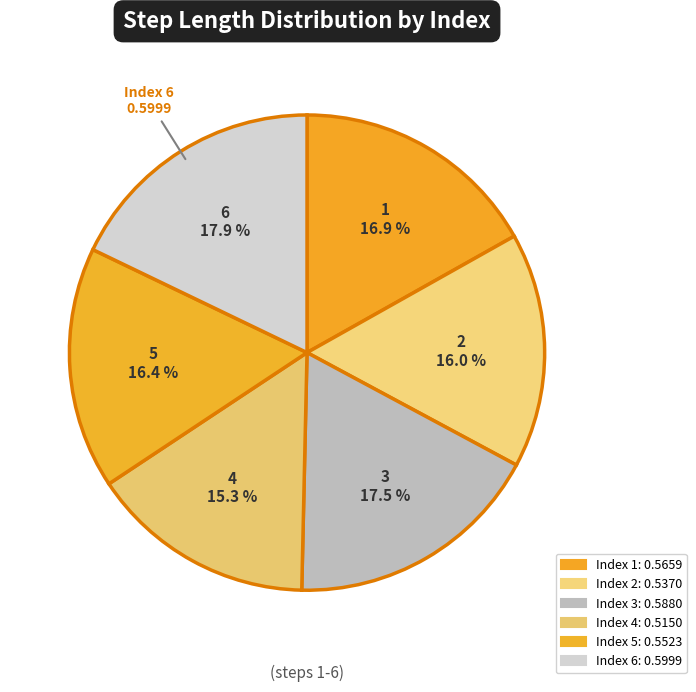

How many slices are in this pie chart?

6